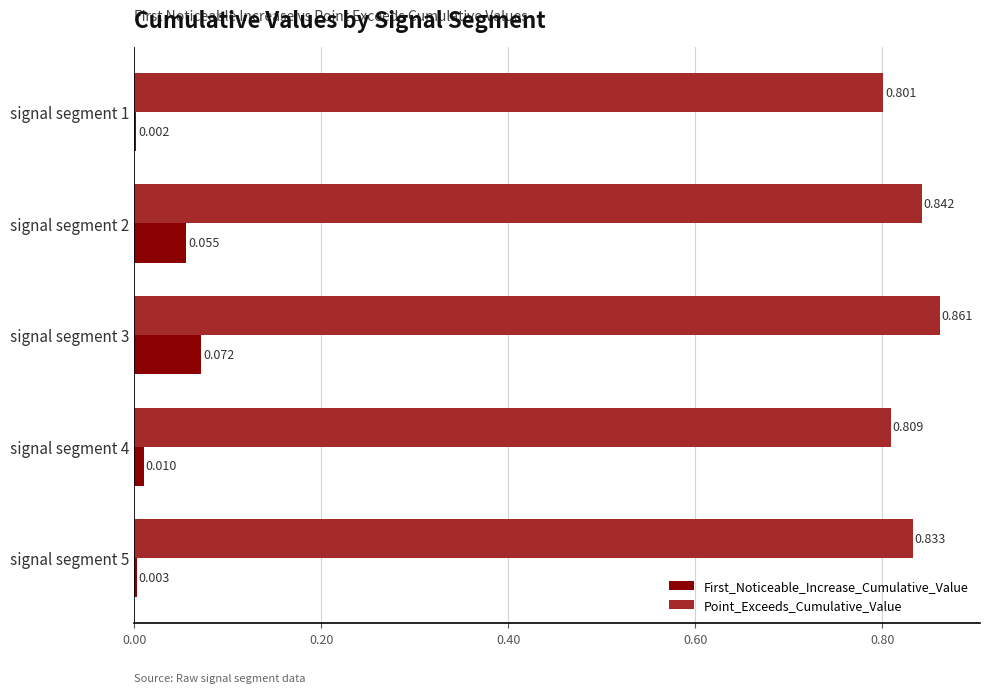

Which series has the largest total across all categories?

Point_Exceeds_Cumulative_Value